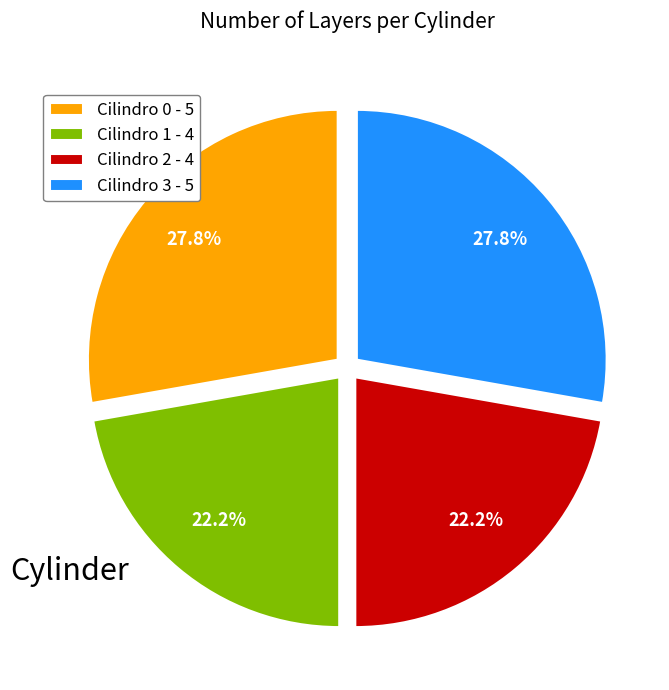

To the nearest percent, what is the difference between the Cilindro 2 and Cilindro 3 slice percentages?

6%